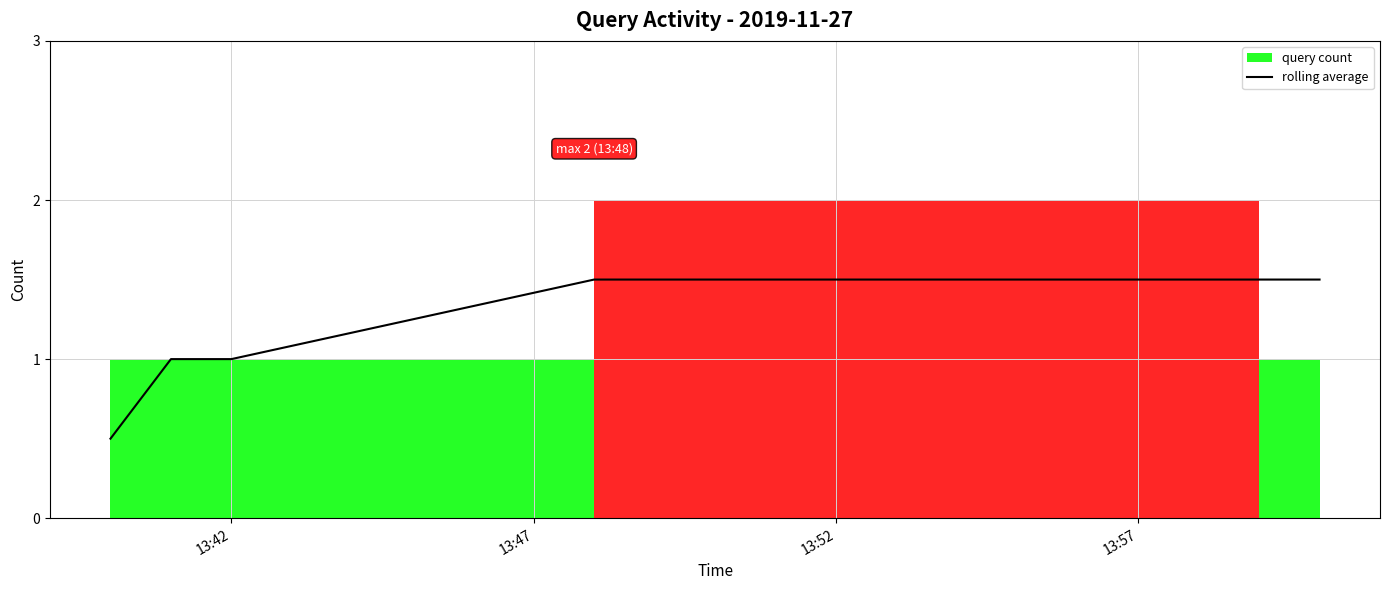

What is the average value?

1.2